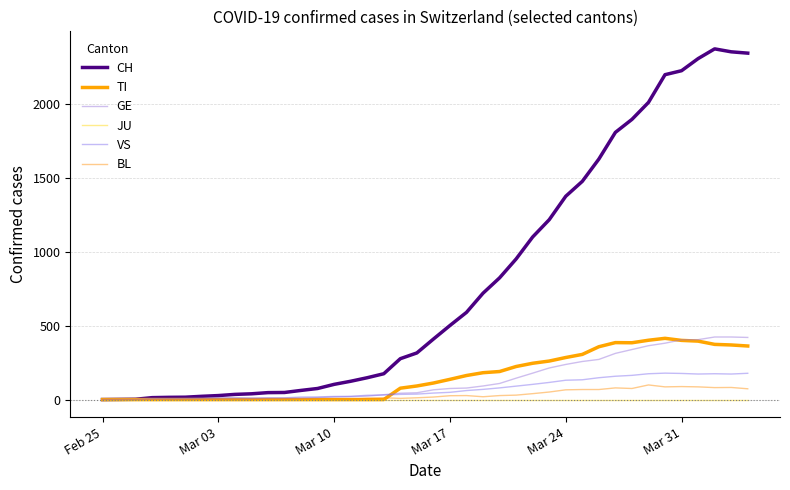

How many lines are shown in the chart?

6